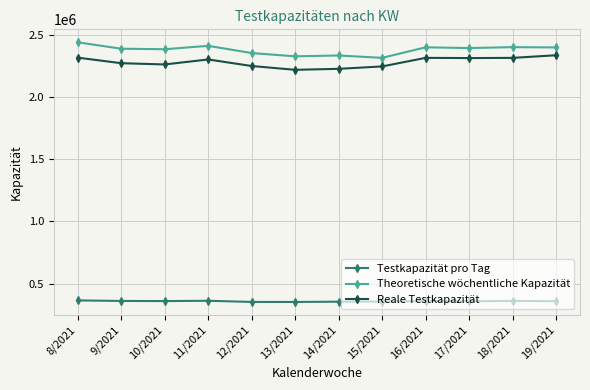

True or false: Testkapazität pro Tag and Theoretische wöchentliche Kapazität cross at least once.

False